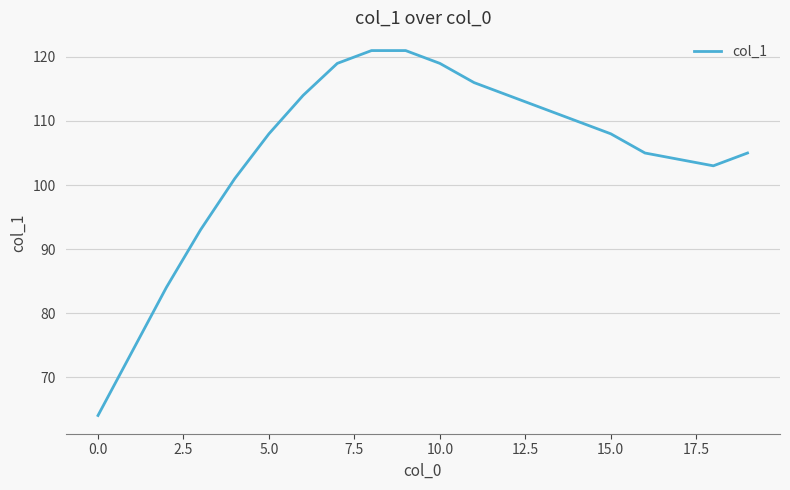

What is the difference between the maximum and minimum values?

57